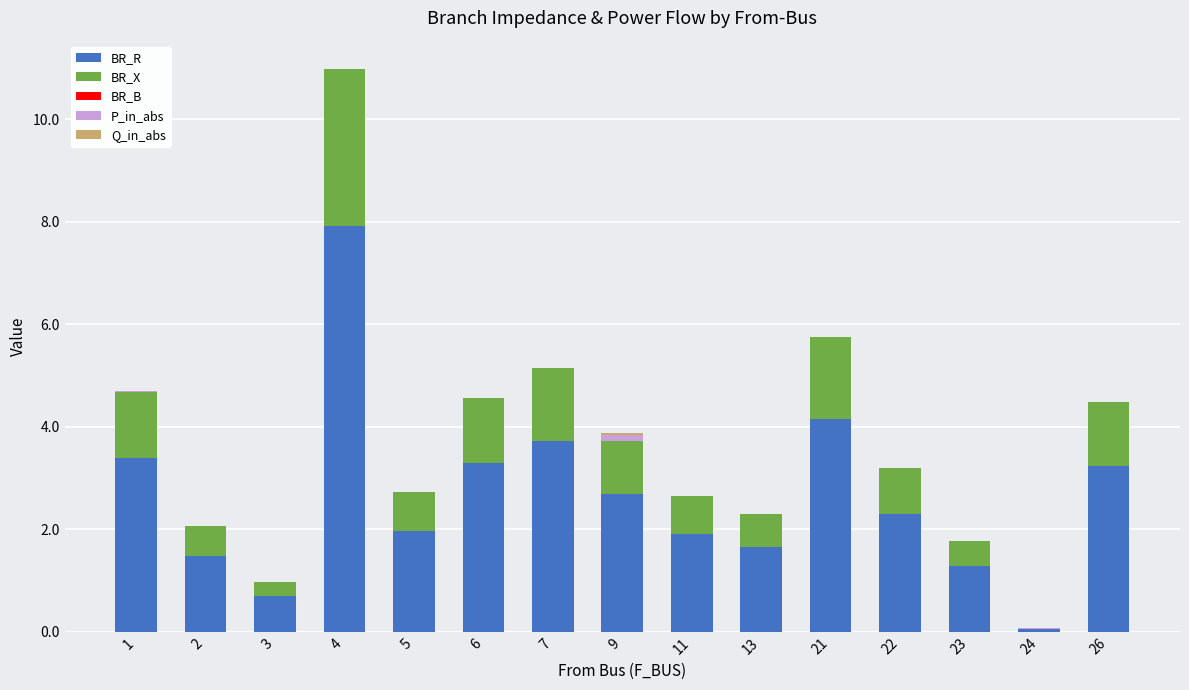

At which label does BR_R reach its peak?

4